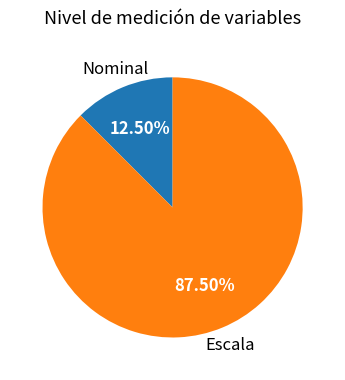

Does any single category account for the majority?

Yes